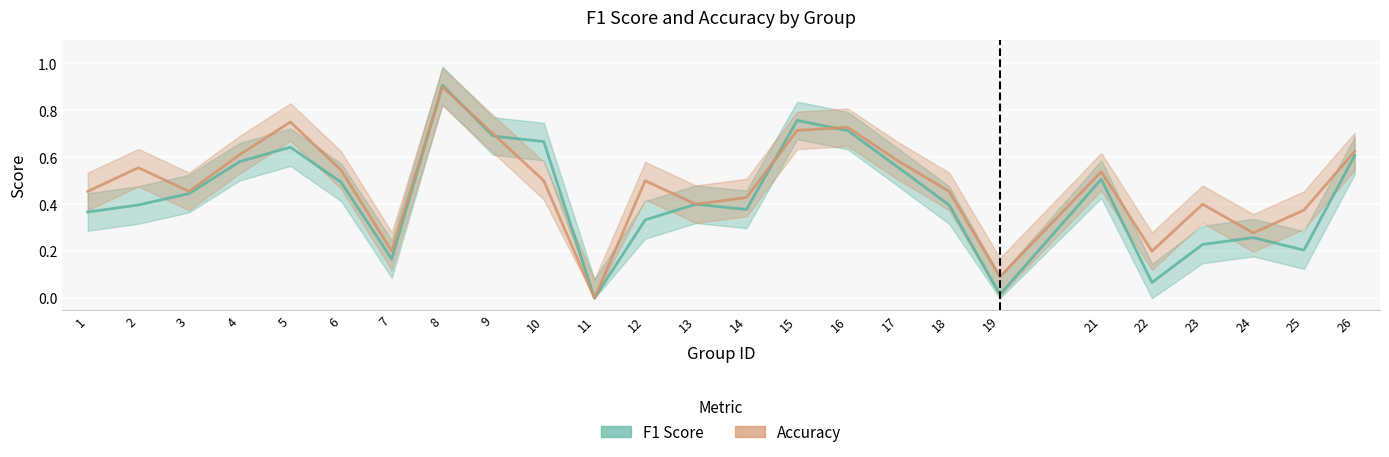

List the series in order of their peak value, lowest first.

accuracy, f1